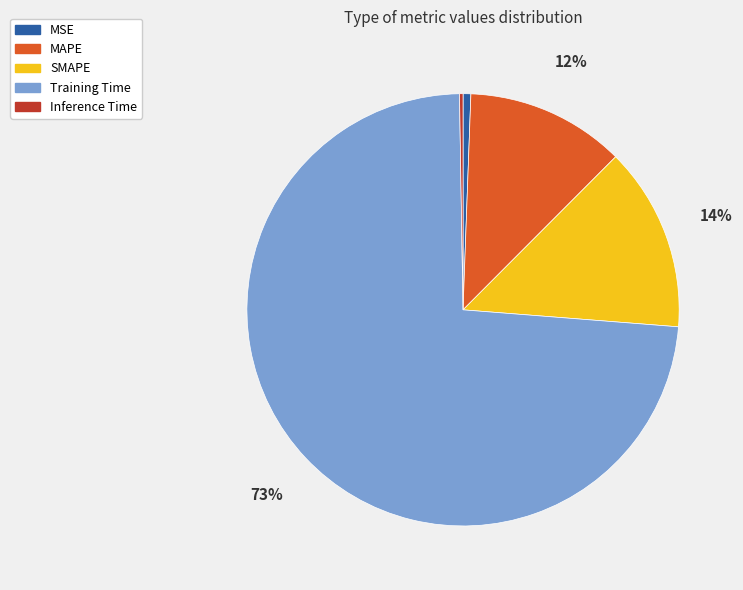

Is it true that MSE is 1% of the pie?

True